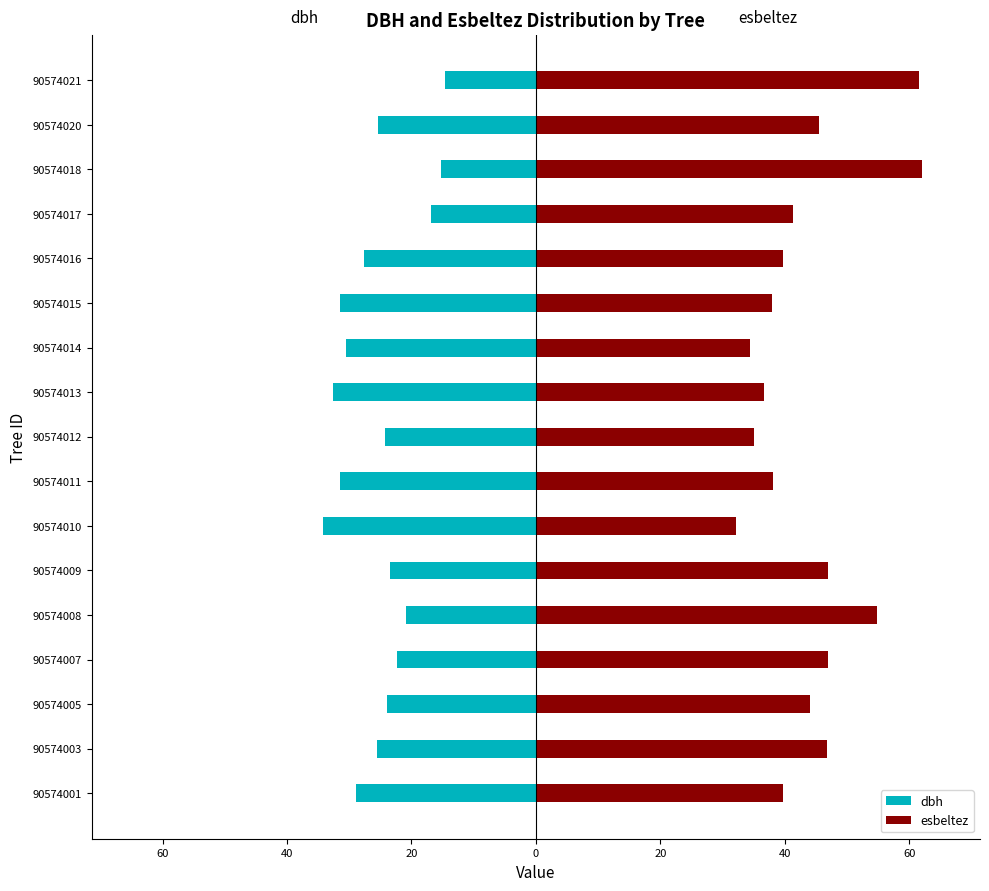

What is the approximate value of dbh at 90574021?

-14.6